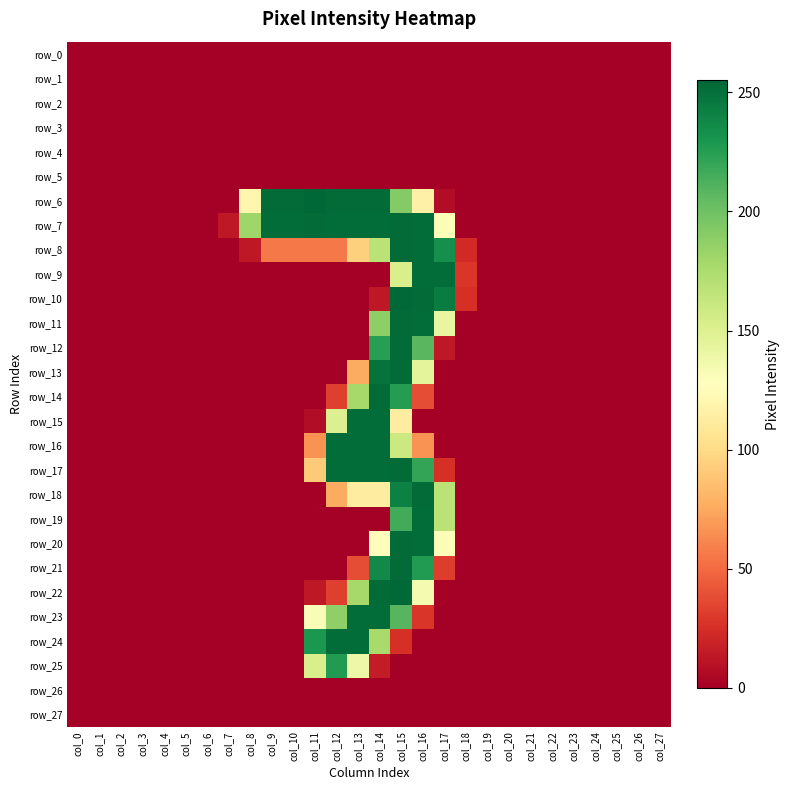

At how many categories does at least one series exceed 85?

10